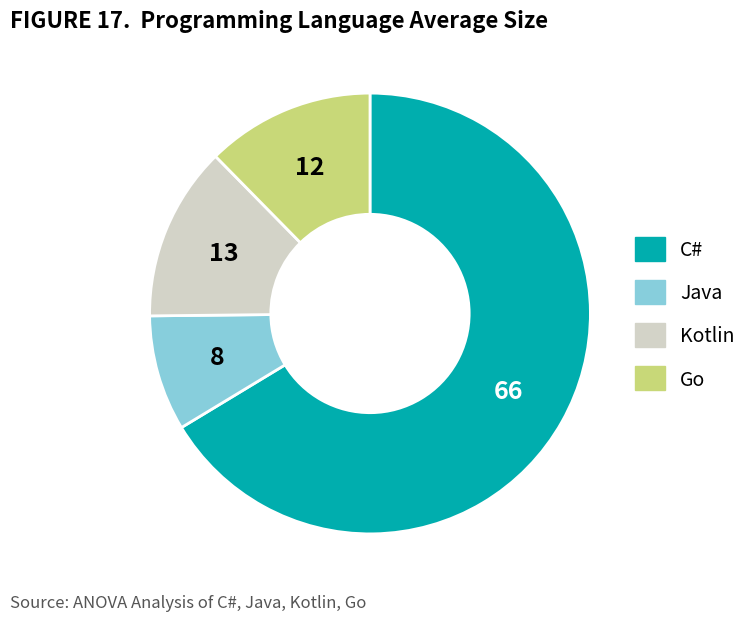

The Kotlin slice represents 2% of the pie. True or false?

False